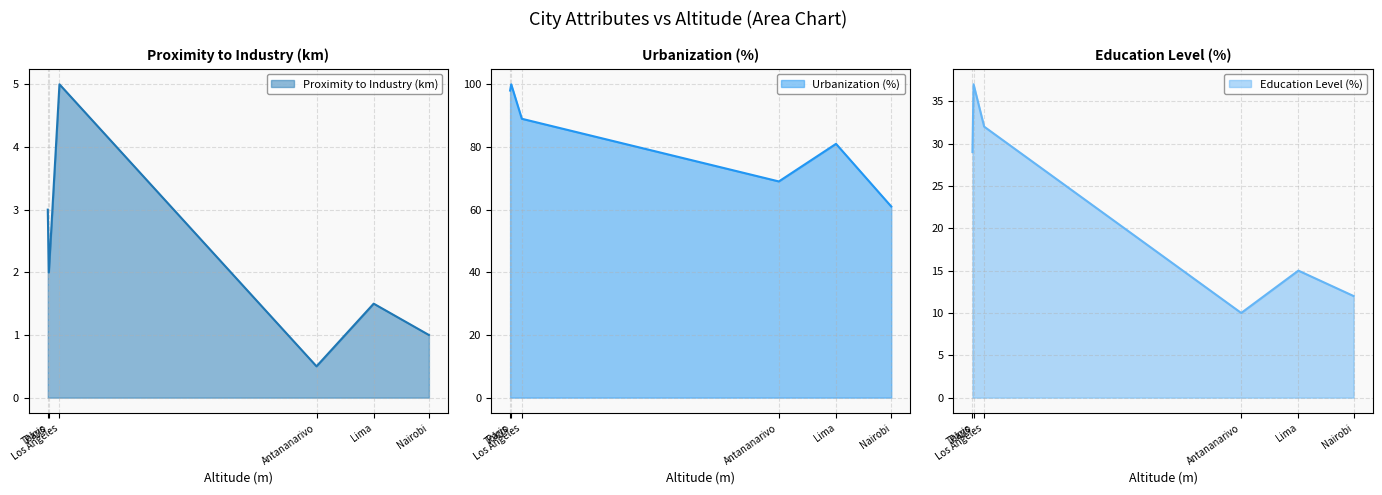

What position from the left is Paris?

2